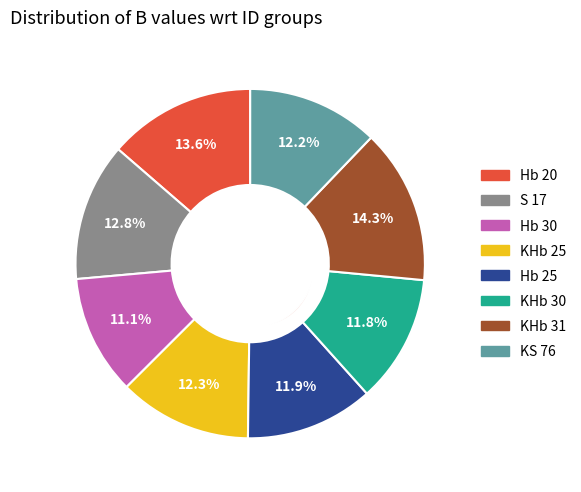

Is the sum of KHb 31 and Hb 20 greater than half?

No